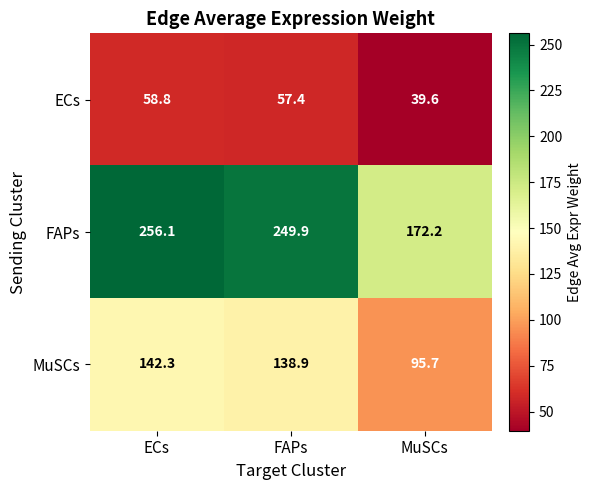

Which category has the highest value across all series?

ECs